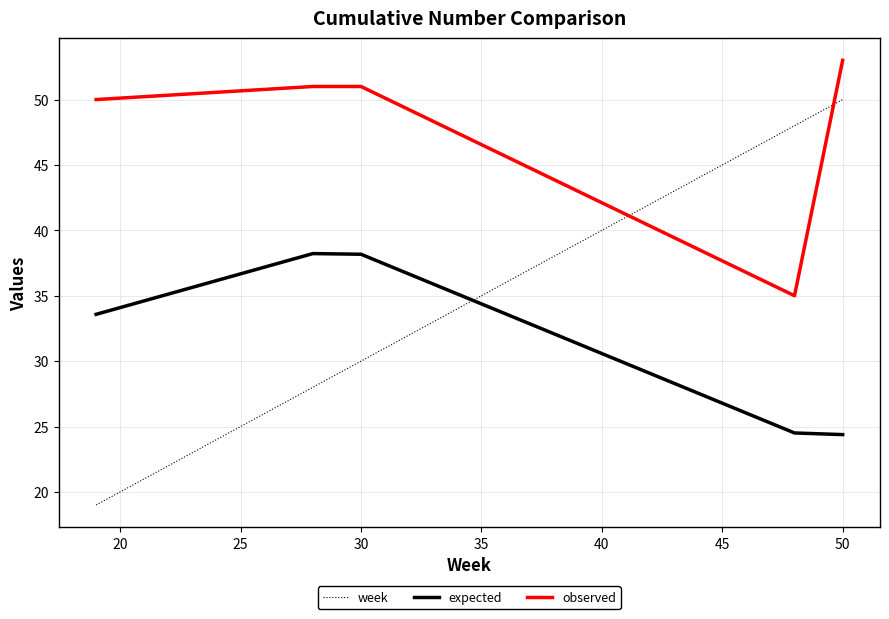

How many times do week and observed cross each other?

2